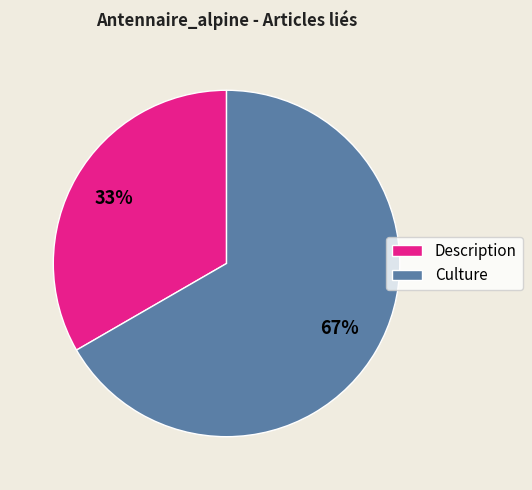

How many segments does this pie chart have?

2